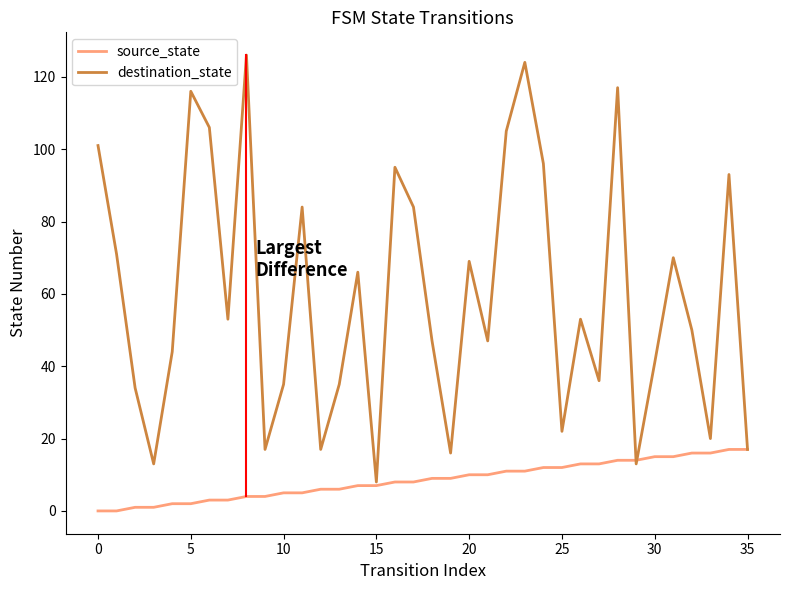

List the series in order of their overall mean, highest first.

destination_state, source_state